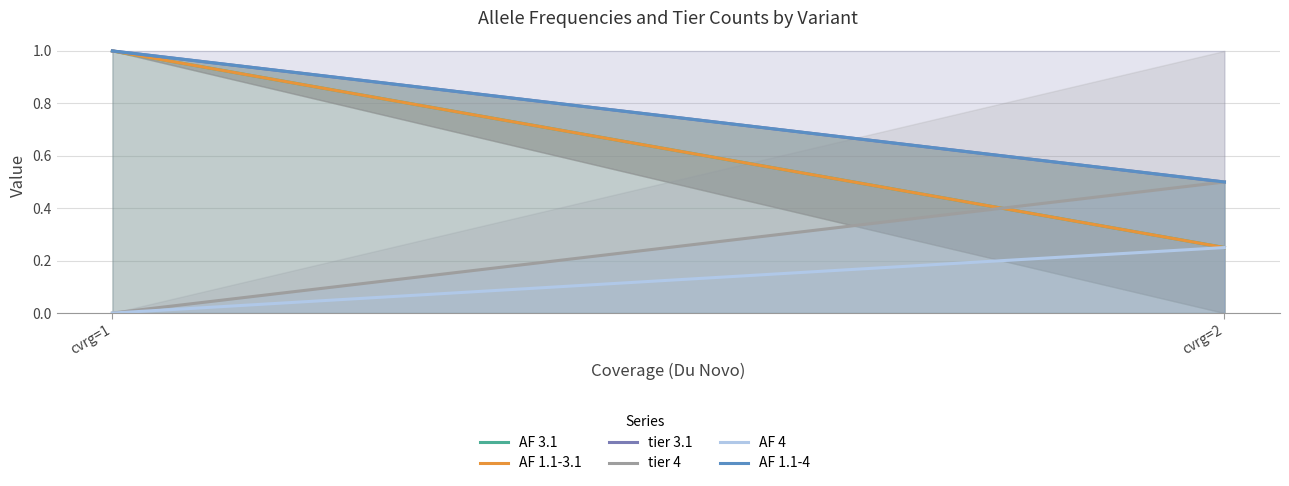

What is the highest value of the AF 3.1 series?

1.0